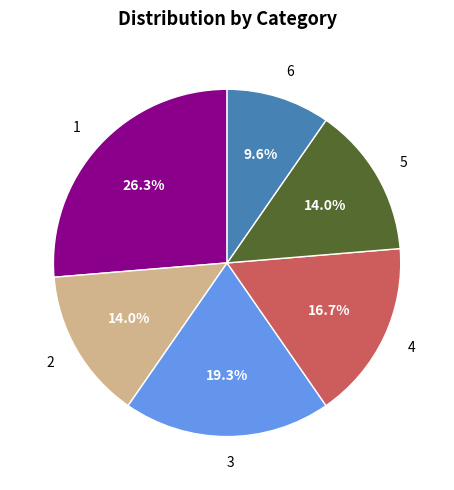

What is the smallest slice in the pie chart?

6